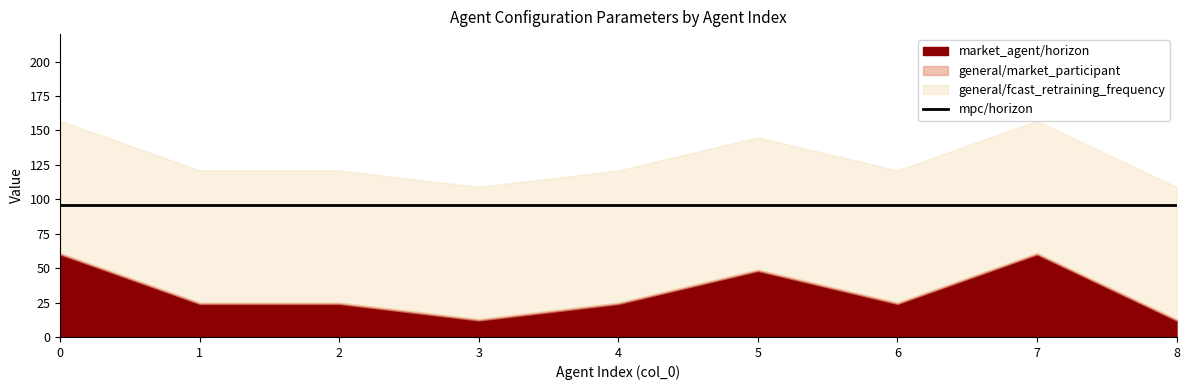

True or false: mpc/horizon and market_agent/horizon intersect in this chart.

False